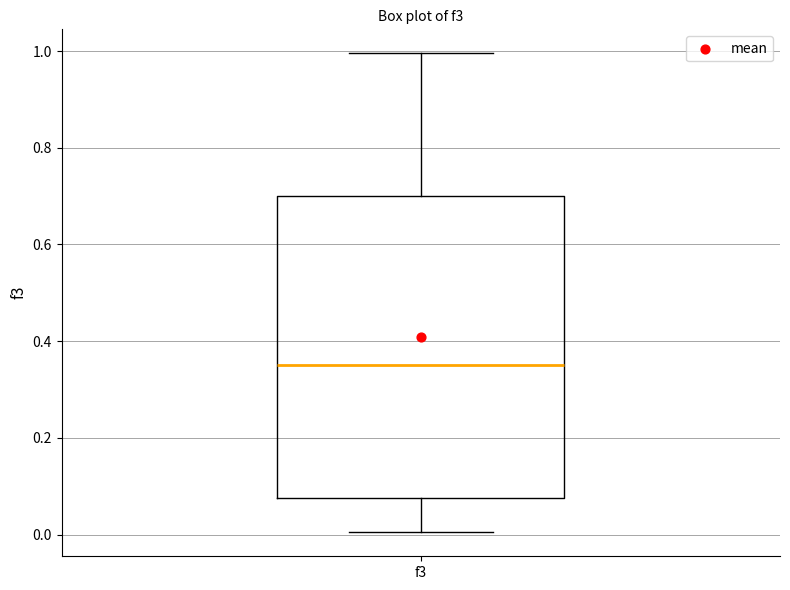

Read this box plot against the y-axis: the position of the median line, the range covered by the box, and the ends of both whiskers. The values are not printed on the chart, so give them approximately, as read against the axis.

median 0.36, box 0.08 to 0.70, whiskers 0.00 to 1.00